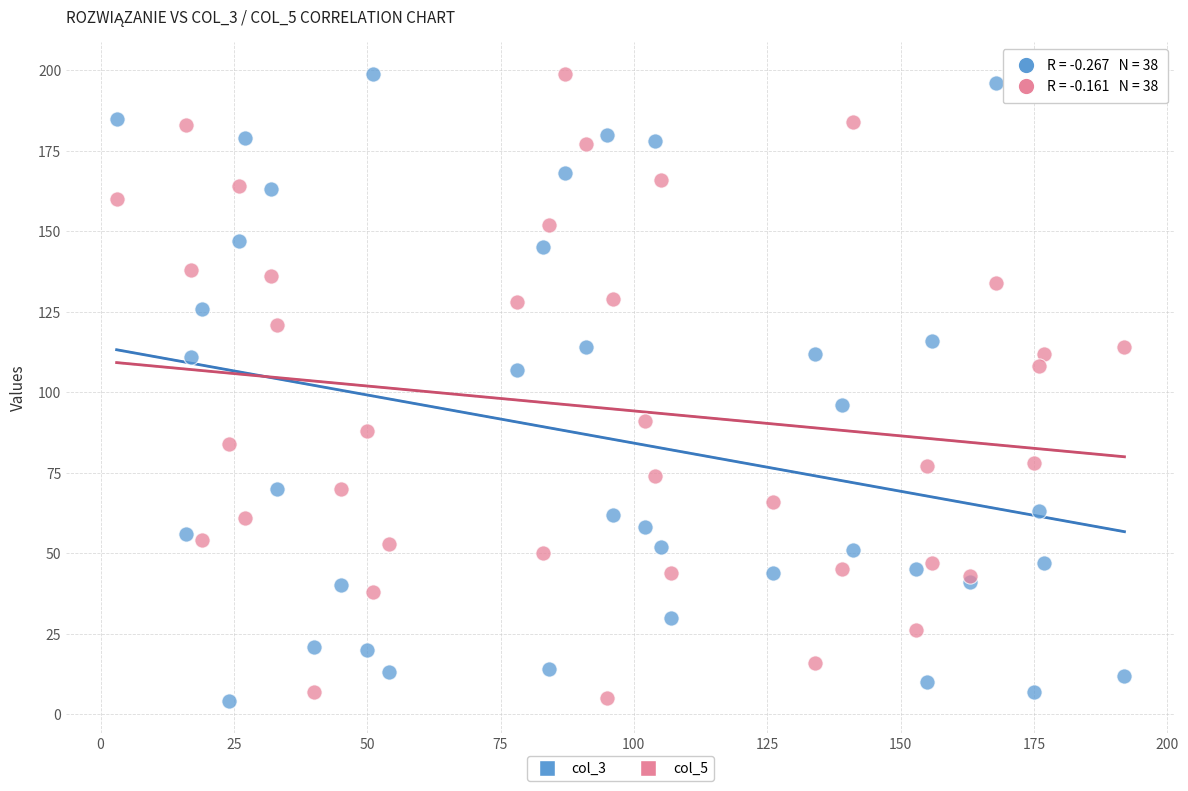

What is the X range (max minus min) for the scatter plot?

189